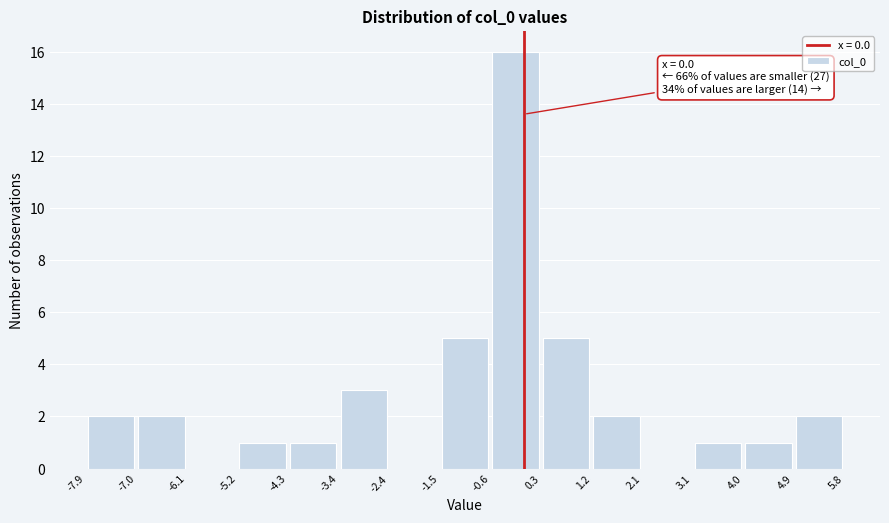

Which range on the x-axis has the tallest bar?

-0.6 to 0.3